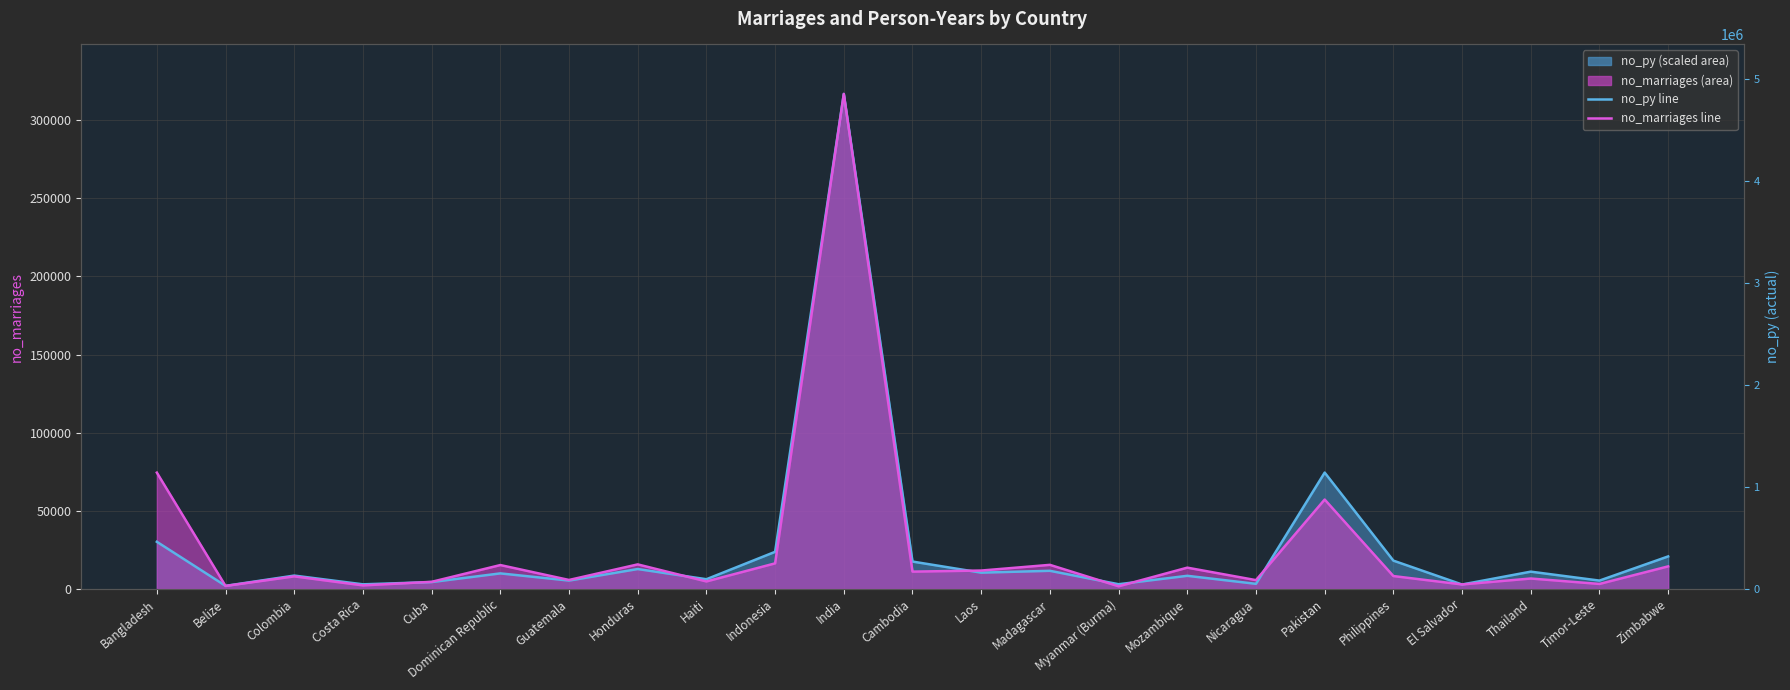

Rank the categories by no_py line (scaled) value from highest to lowest.

India, Pakistan, Bangladesh, Indonesia, Zimbabwe, Philippines, Cambodia, Honduras, Madagascar, Thailand, Laos, Dominican Republic, Colombia, Mozambique, Haiti, Guatemala, Timor-Leste, Cuba, Nicaragua, Myanmar (Burma), Costa Rica, El Salvador, Belize